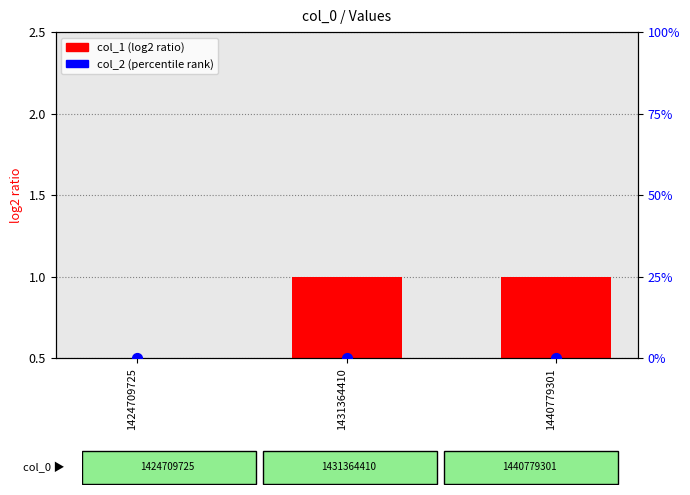

At which category is the sum across all series the highest?

1431364410